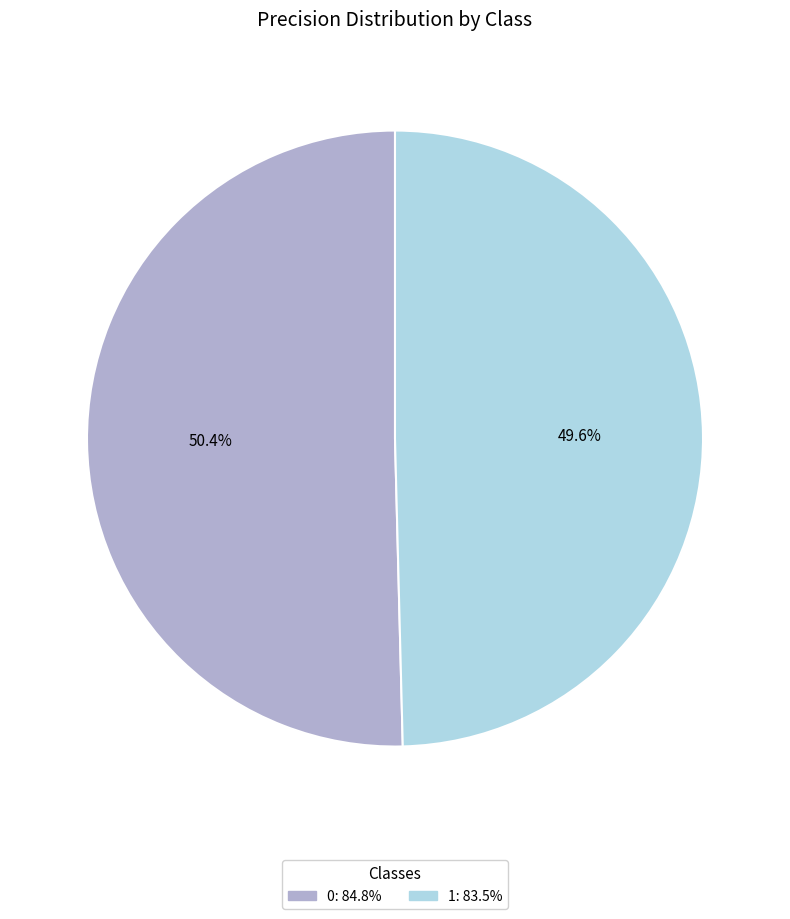

True or false: 0 accounts for 50% of the total.

True